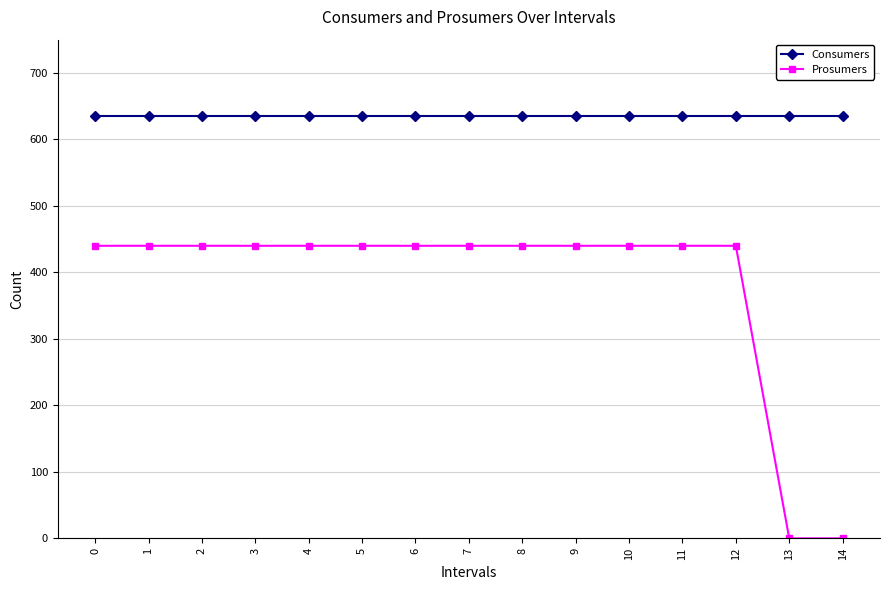

What is the greatest value displayed?

635